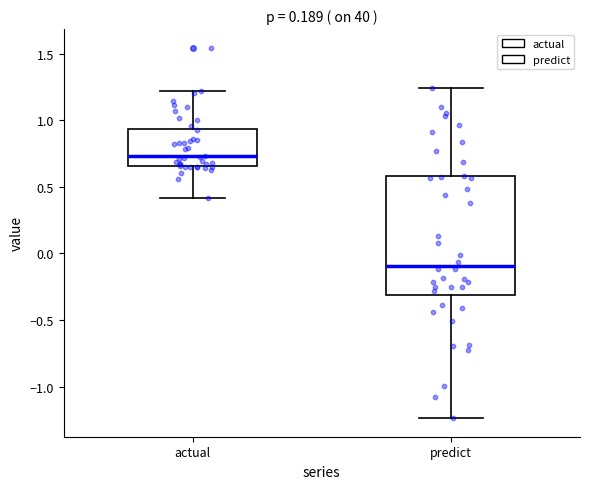

Which box's median line is the highest?

actual